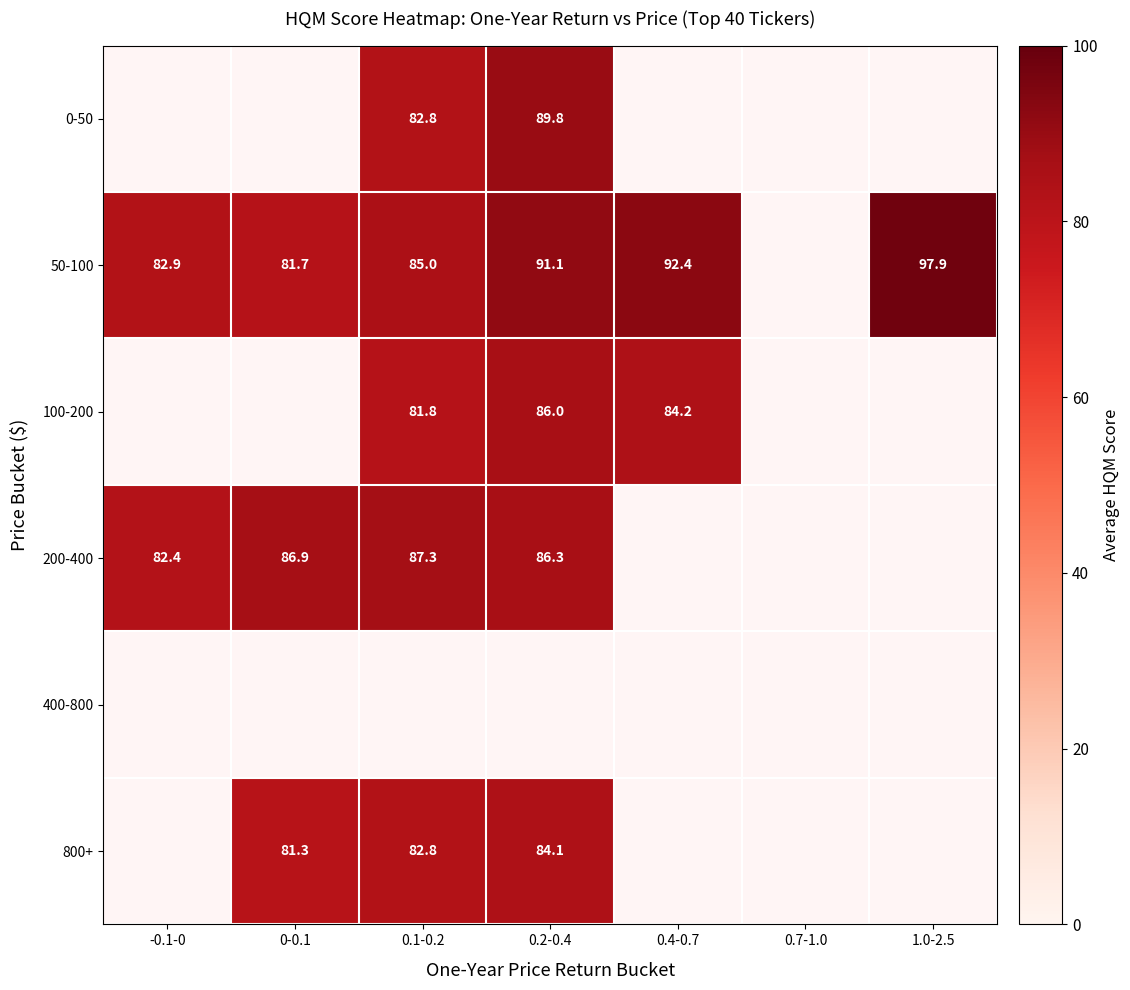

Which category has the lowest value in the 800+ series?

-0.1-0